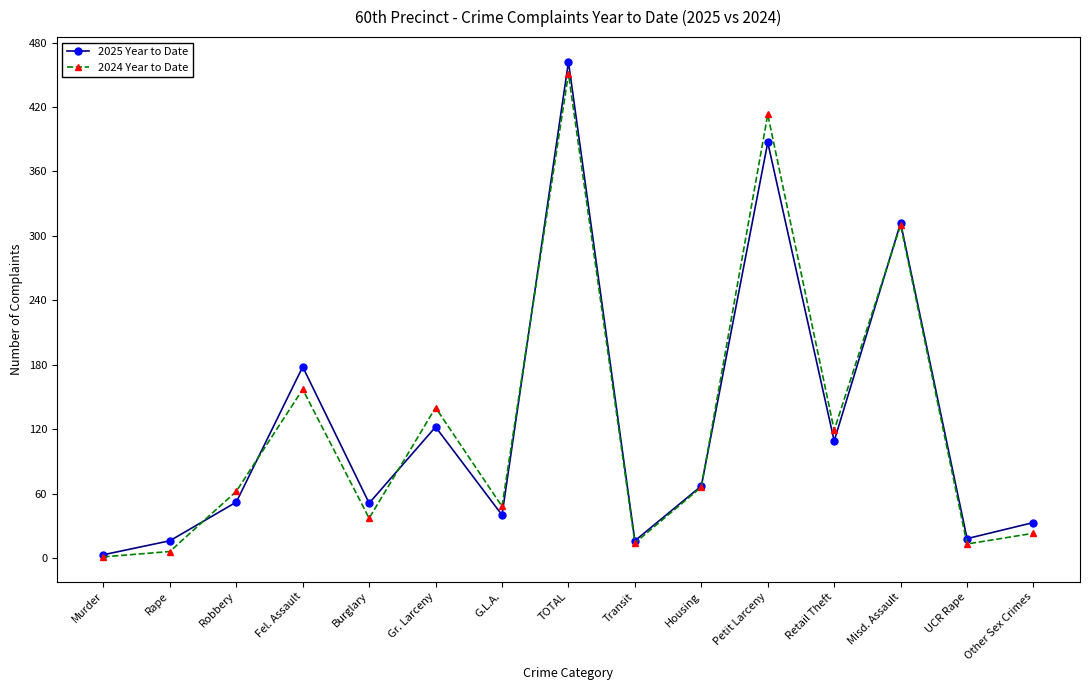

Is it true that 2025 Year to Date equals 40 at G.L.A.?

True